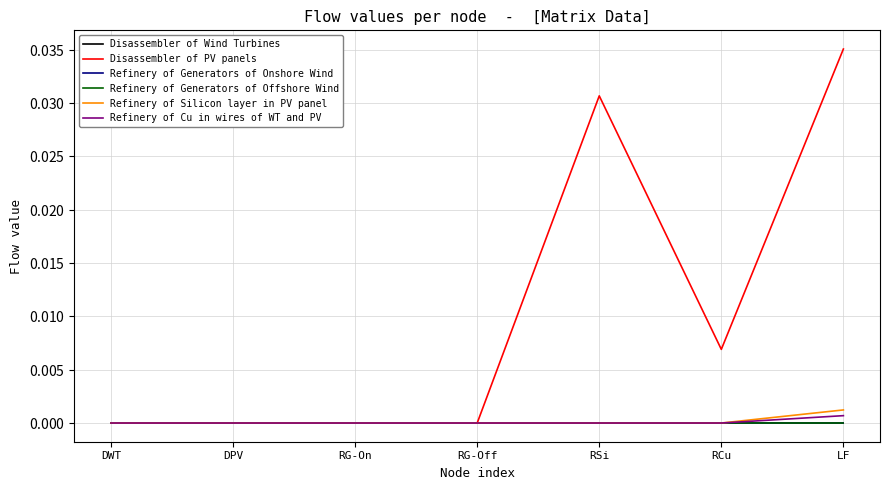

At which category is the sum across all series the highest?

LF